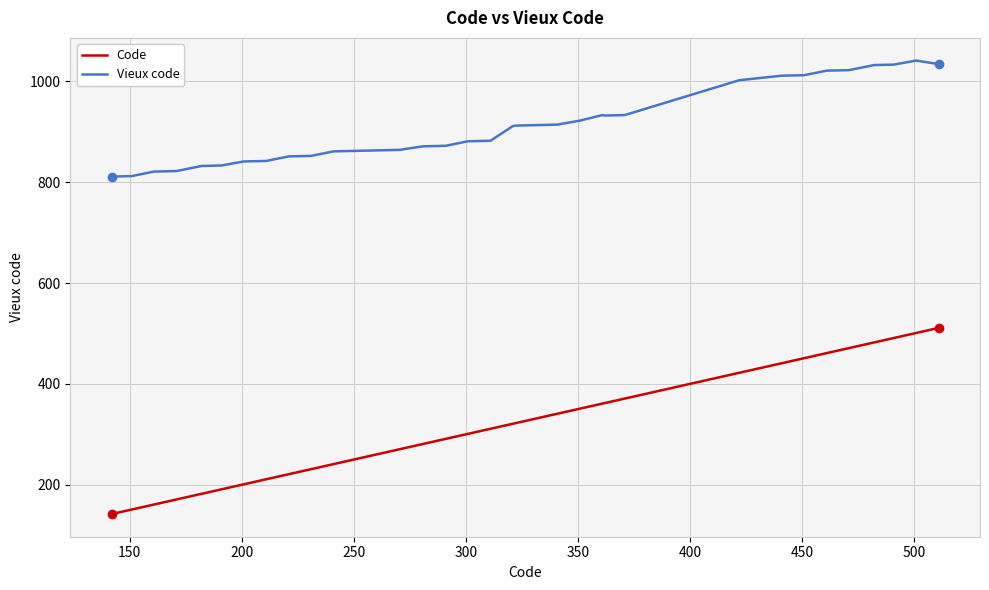

Which series has the largest total across all categories?

Vieux code